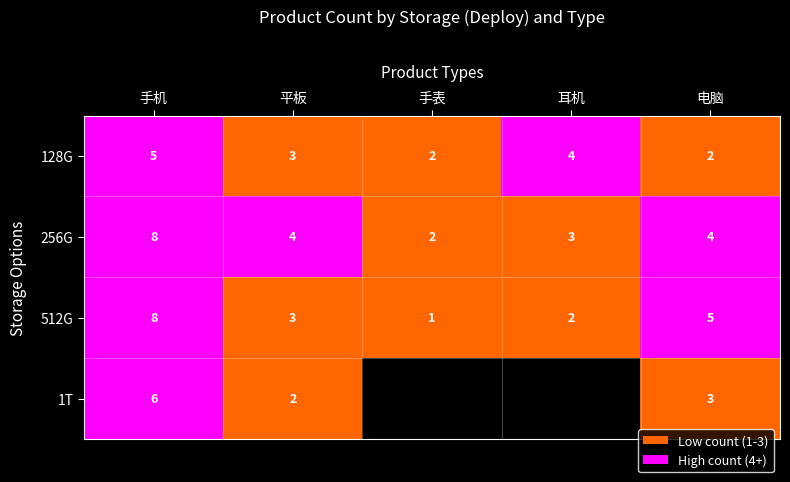

At which label does 128G reach its peak?

手机